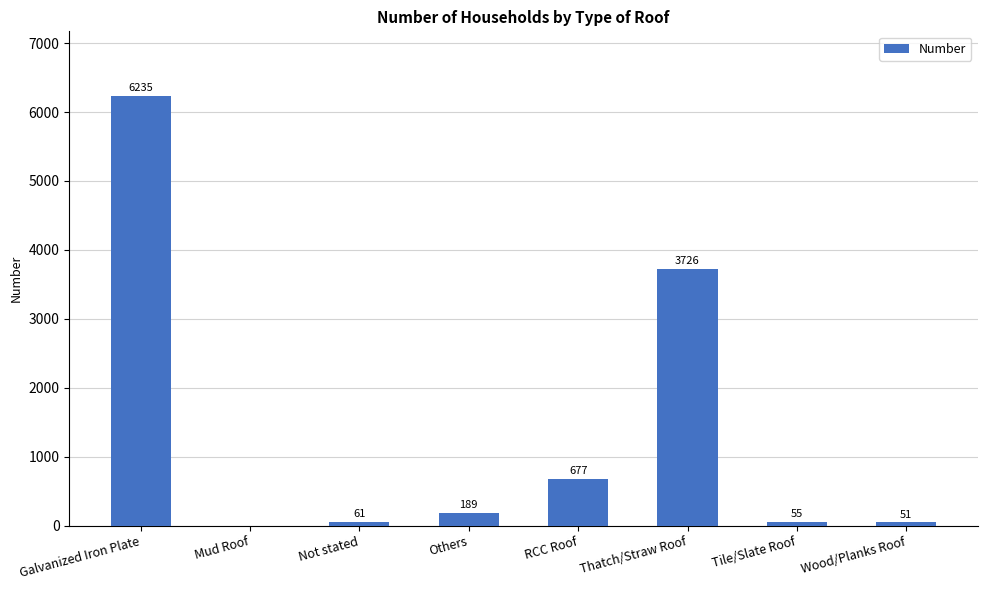

Where does the data first go above 189?

Galvanized Iron Plate